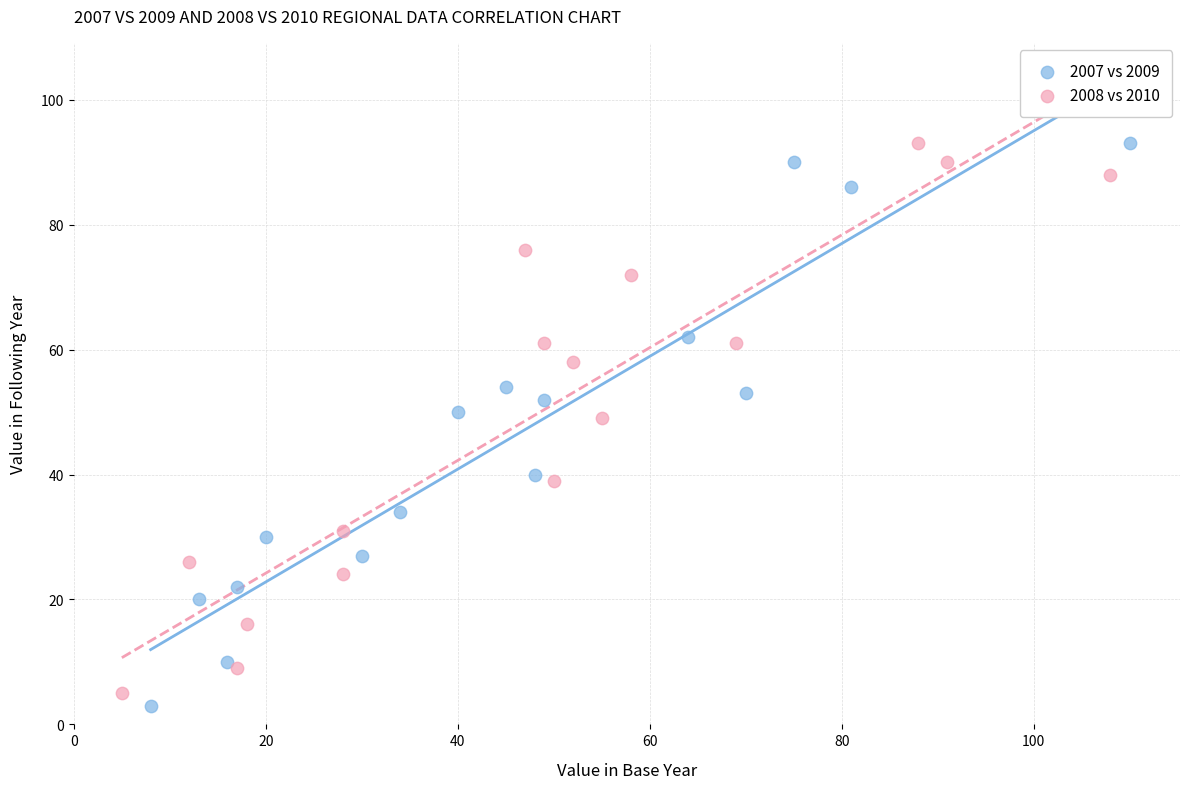

Which series has the largest Y range (max minus min)?

2007 vs 2009